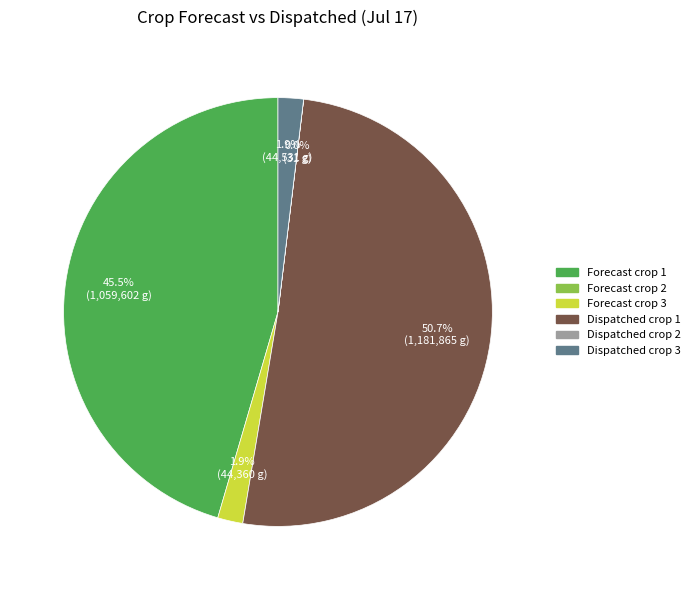

Is there a majority slice in this chart?

Yes